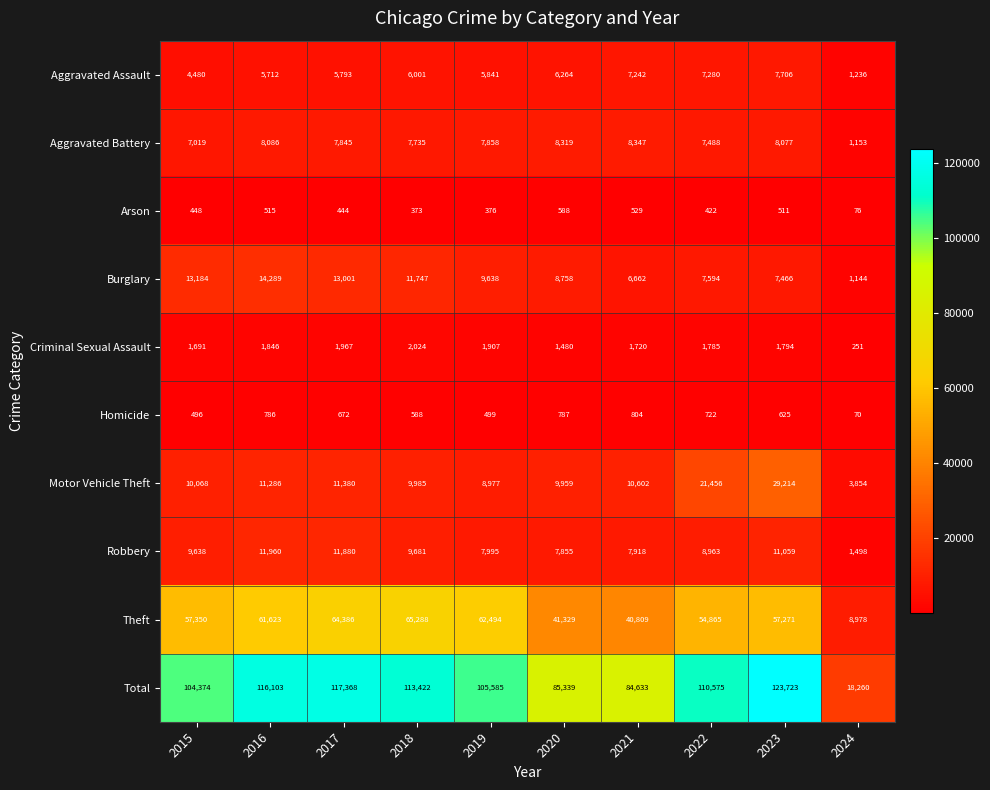

Rank the series at 2016 from highest to lowest value.

Total, Theft, Burglary, Robbery, Motor Vehicle Theft, Aggravated Battery, Aggravated Assault, Criminal Sexual Assault, Homicide, Arson